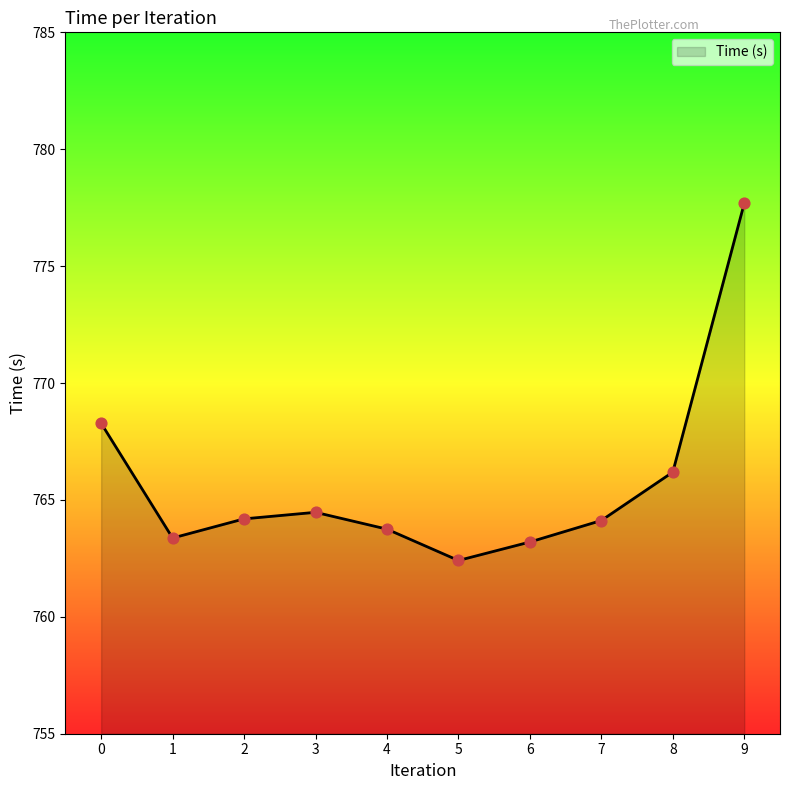

What is the change in value from 0 to 1?

-4.9